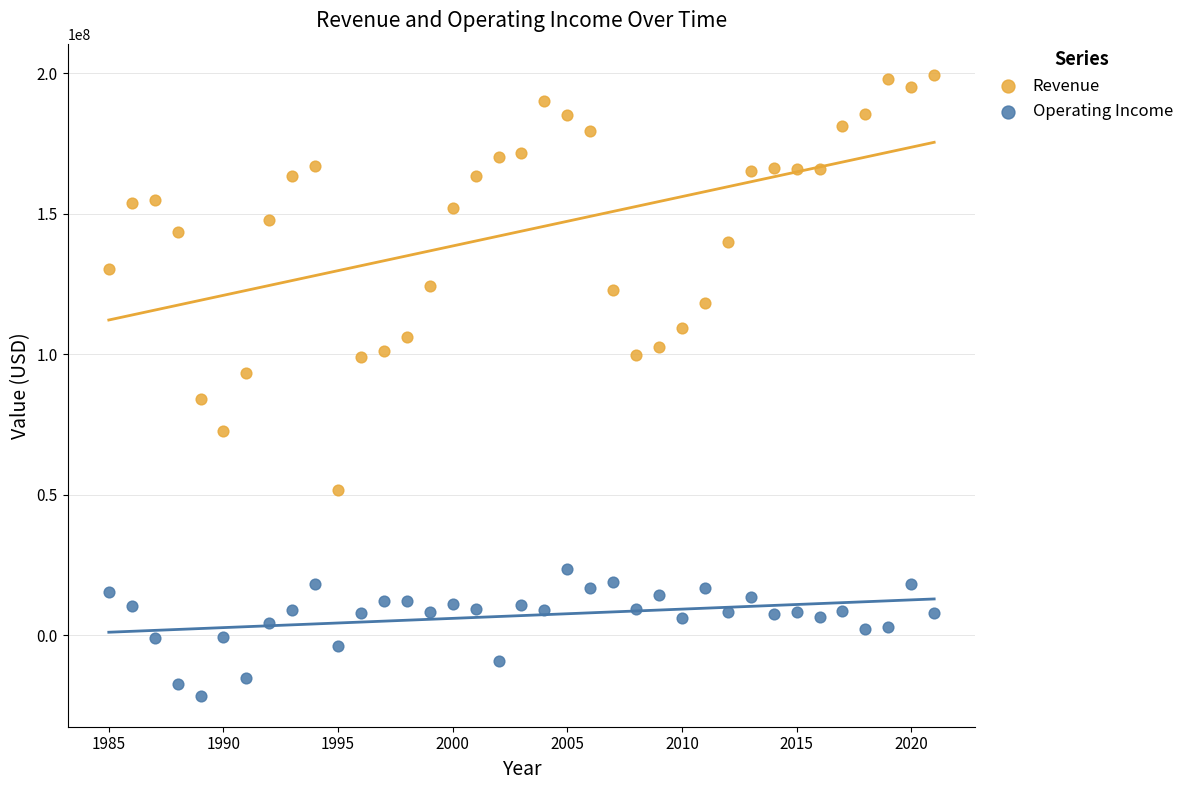

Across all data points, what is the range of Y values (max minus min)?

221154000